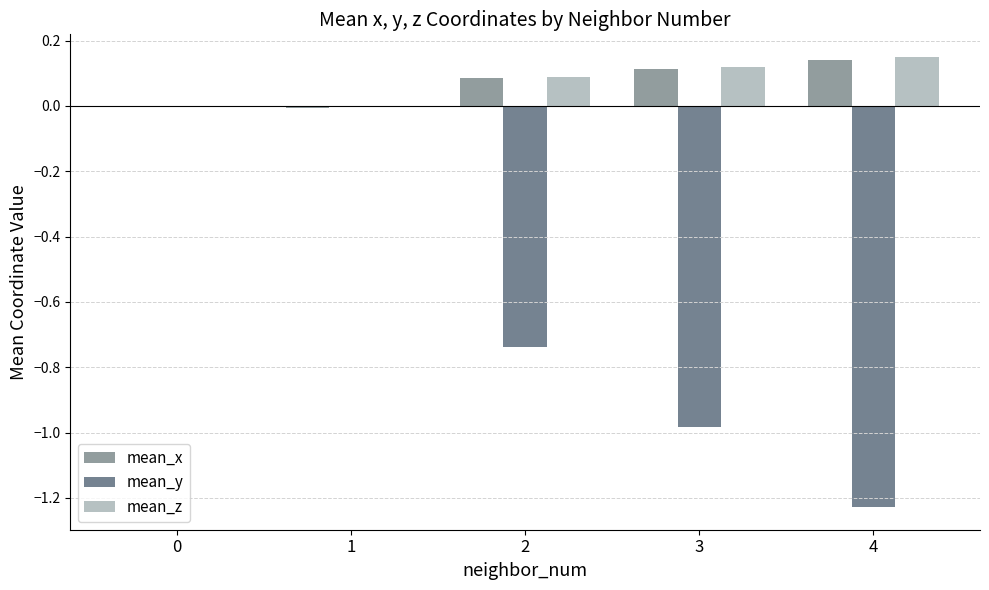

What is the sum of all mean_y values?

-2.9